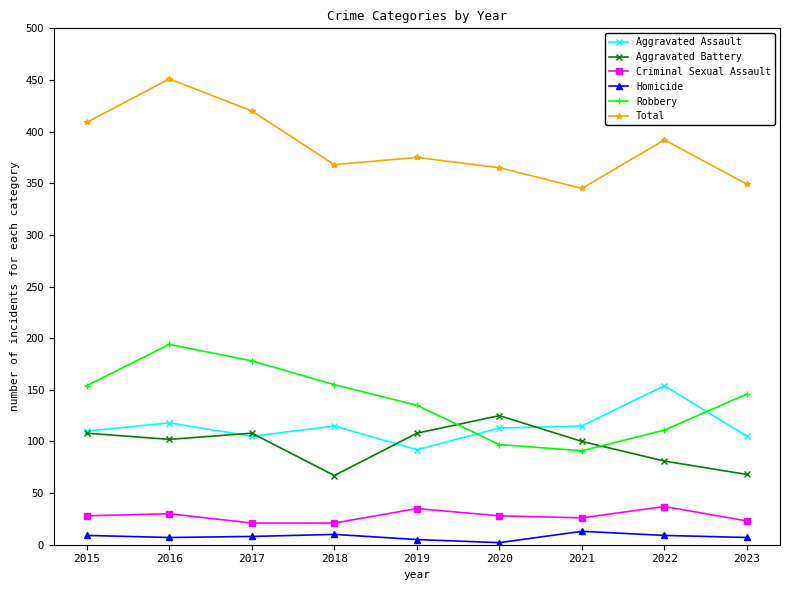

Rank the series at 2022 from highest to lowest value.

Total, Aggravated Assault, Robbery, Aggravated Battery, Criminal Sexual Assault, Homicide